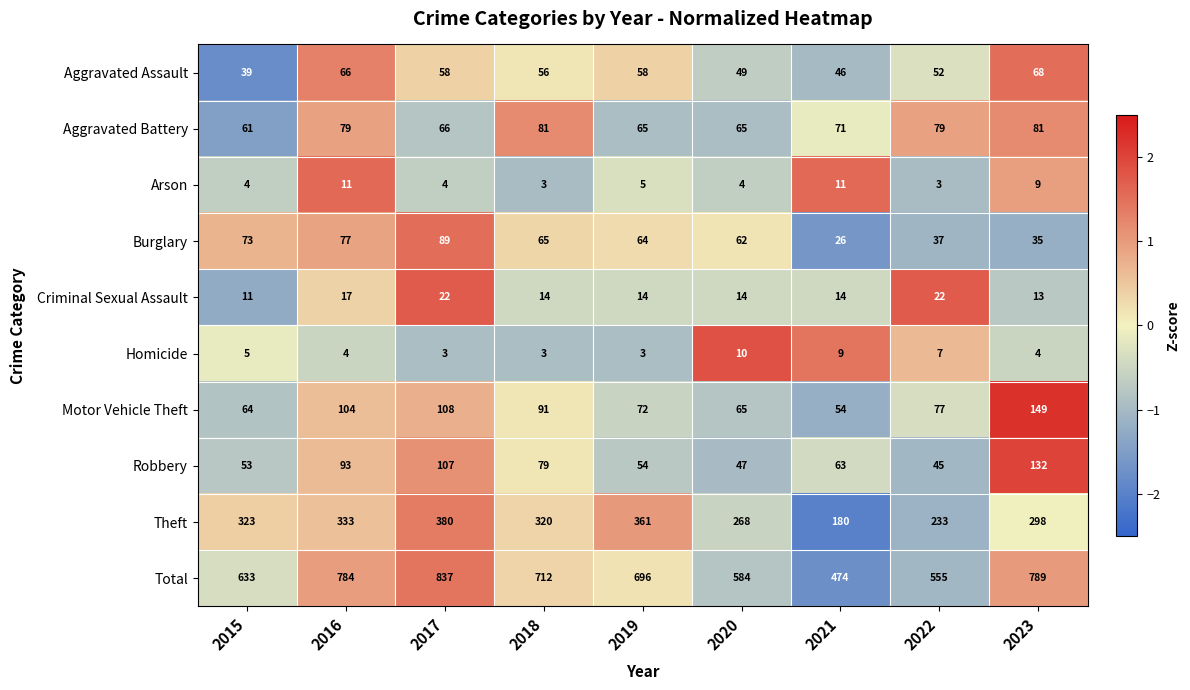

Which series has the largest range (max minus min)?

Total